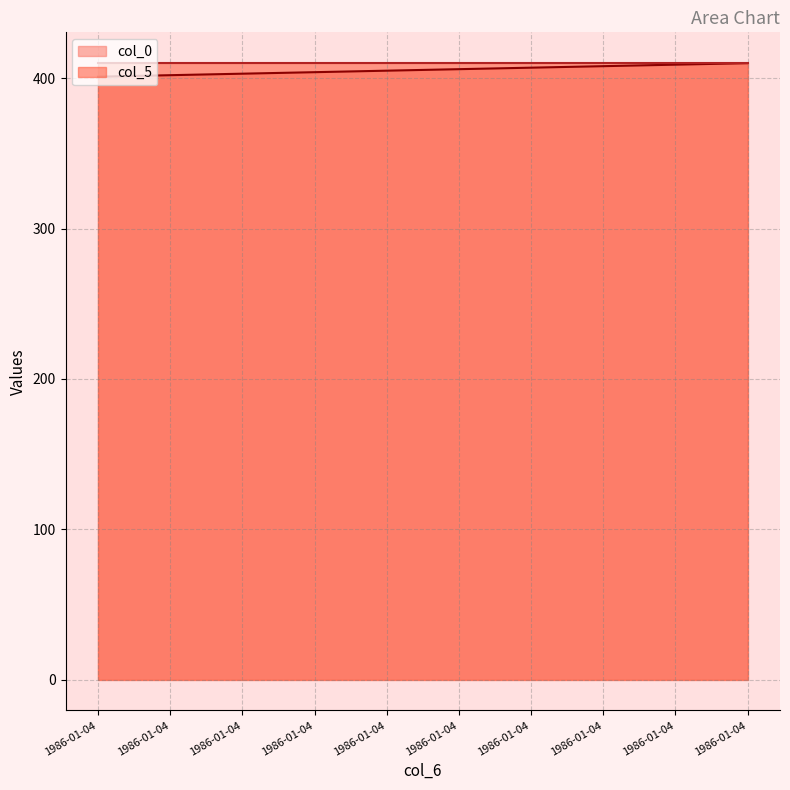

True or false: the data shows 407 at 1986-01-04.

True